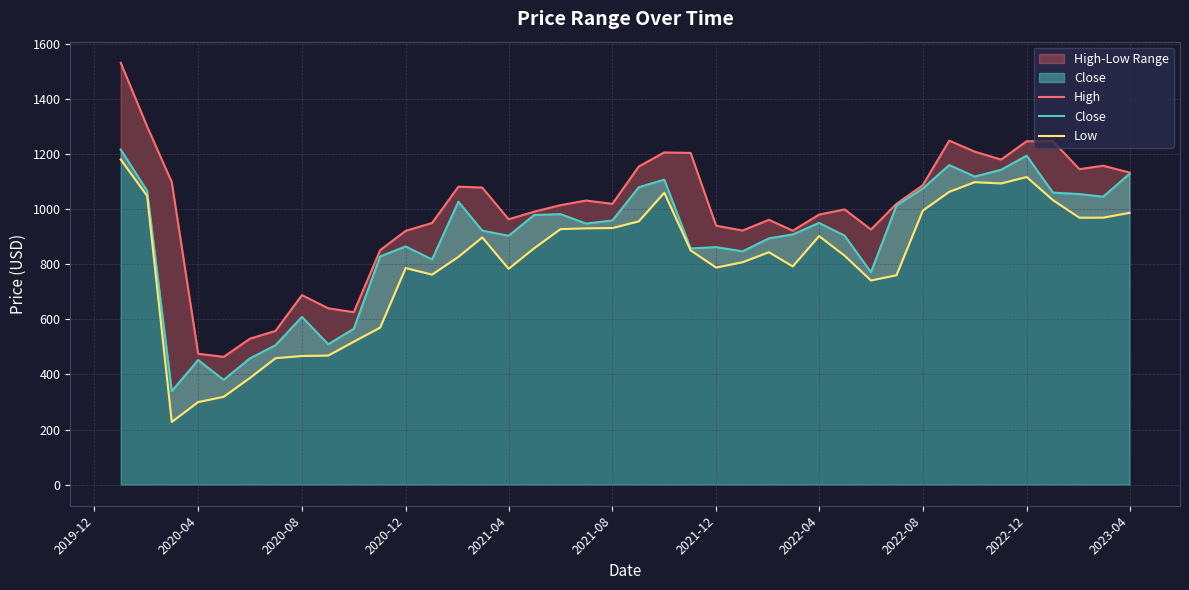

How many lines are shown in the chart?

3